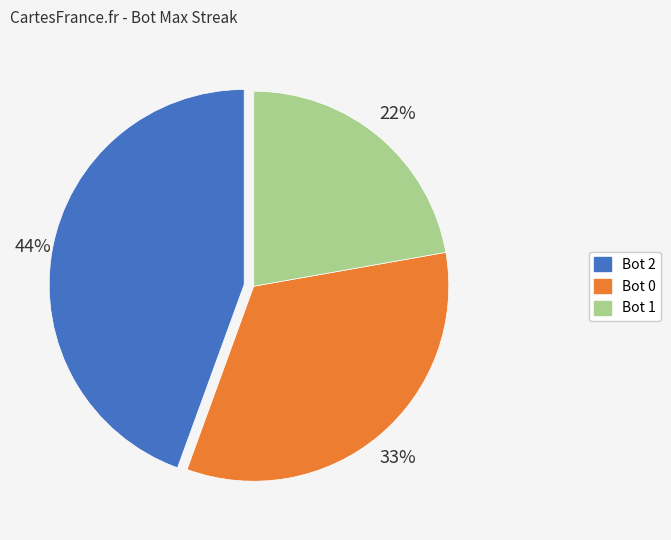

To the nearest percent, what is the difference between the largest and smallest slice percentages?

22%